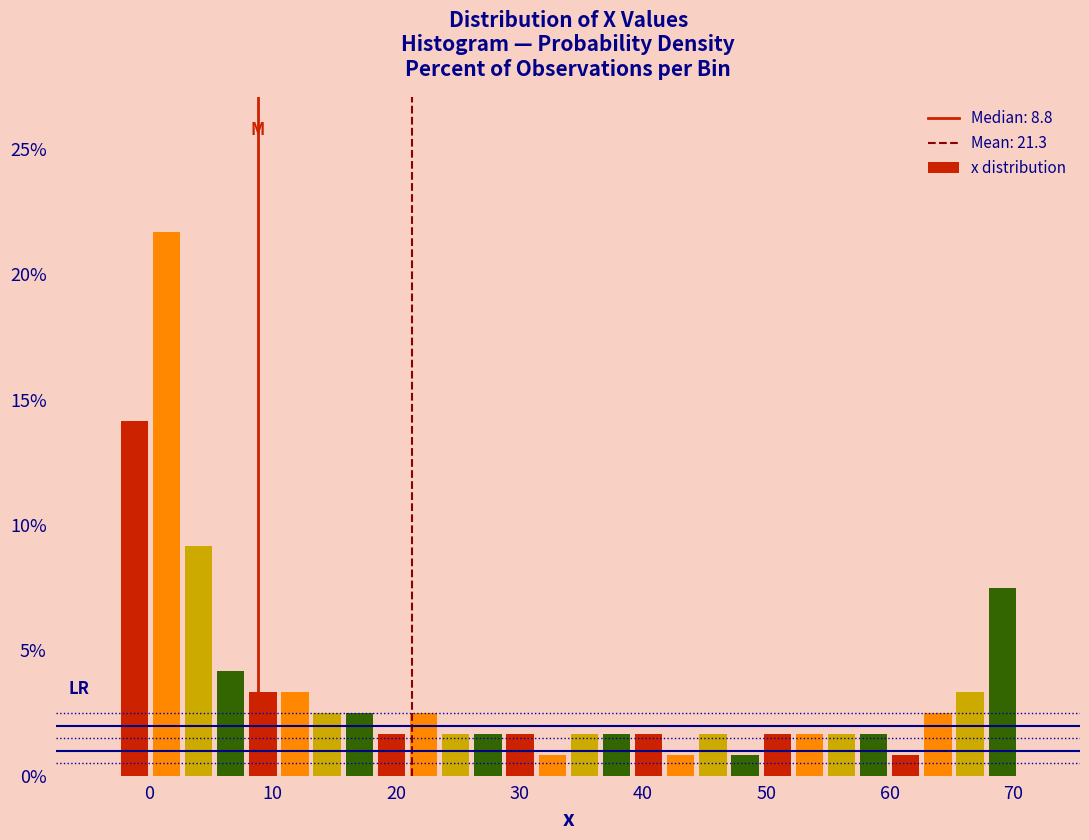

Read against the x-axis, roughly where is the centre of the tallest bar?

1